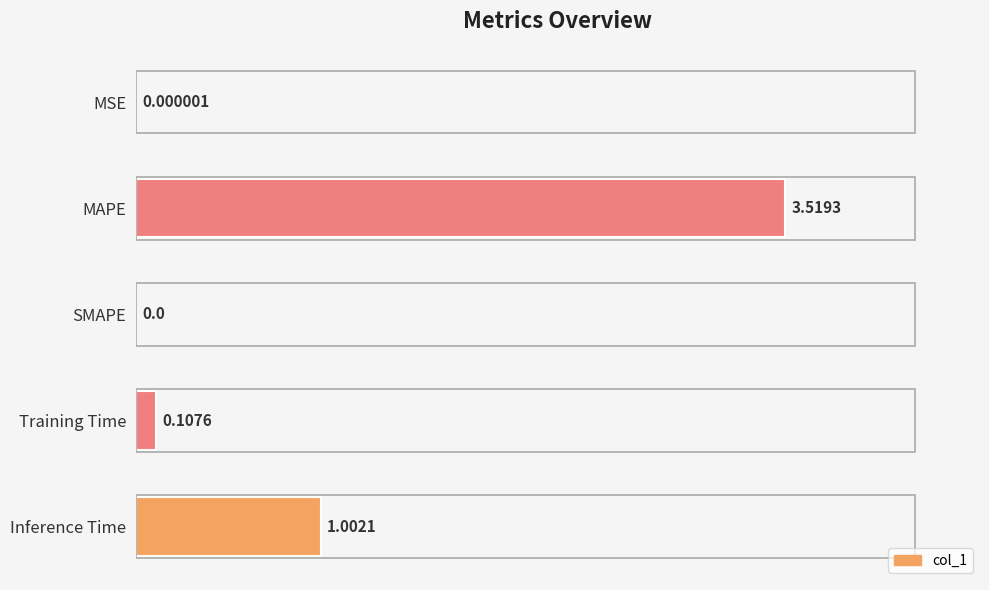

What is the sum of all values?

4.6